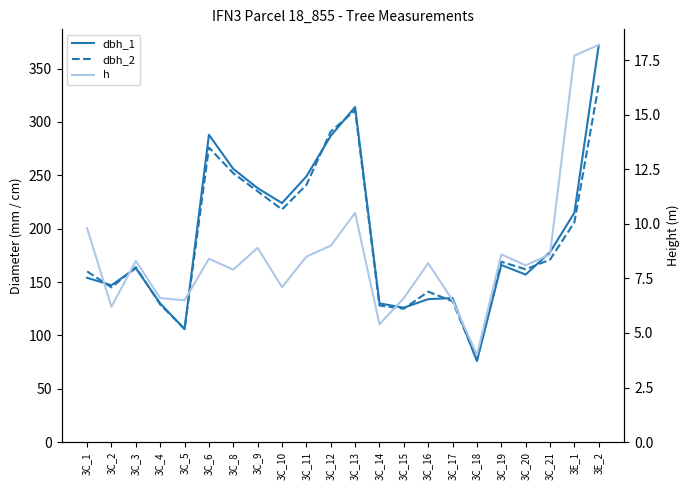

True or false: dbh_2 has more than 2 points higher than both neighbors.

True